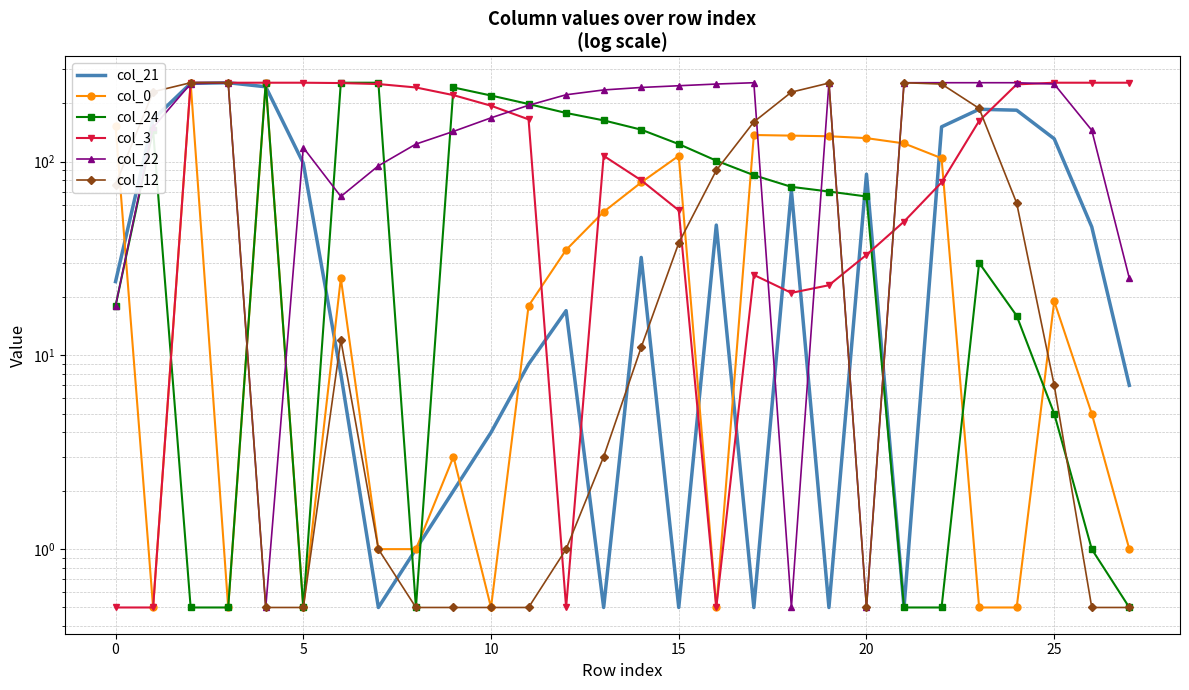

How many values in the col_3 series exceed 165?

13